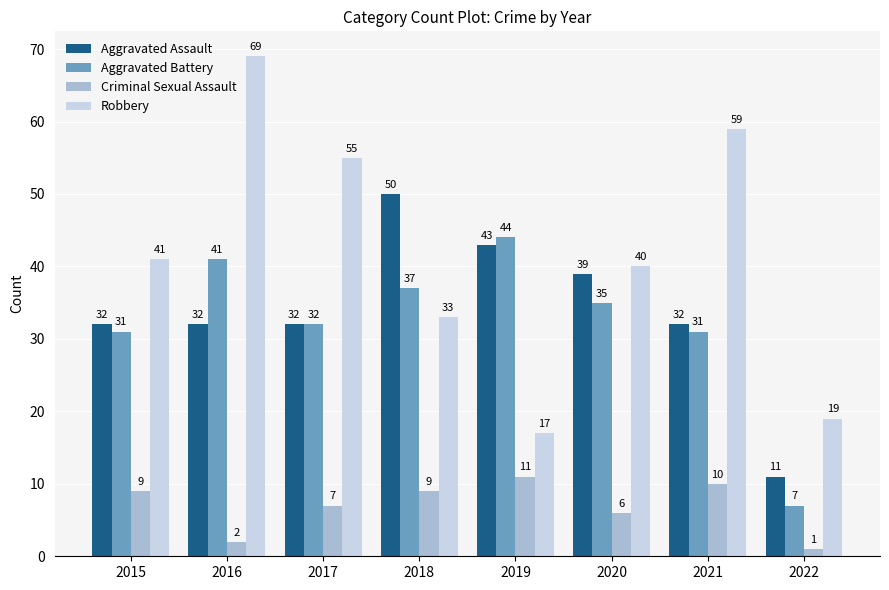

The Aggravated Assault series shows 32 at 2021. True or false?

True